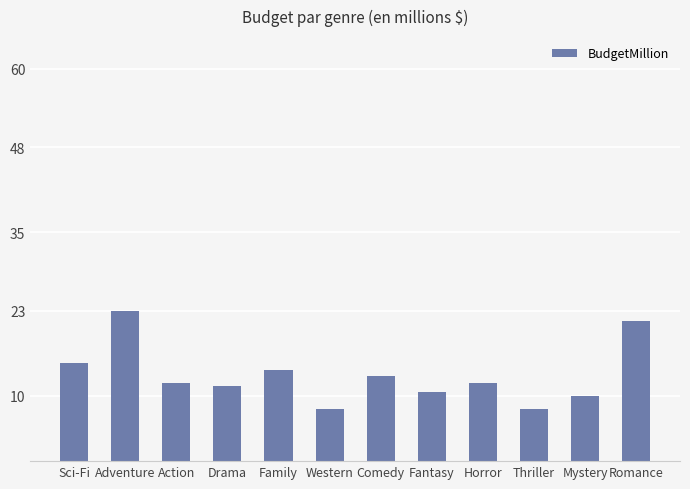

What is the label of the 12th bar from the left?

Romance